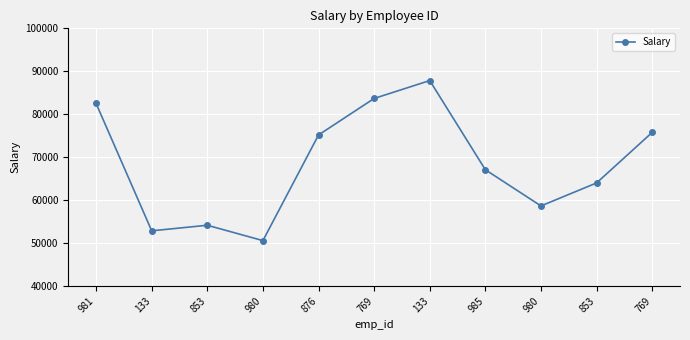

Approximately how many times larger is the value at 853 compared to 981?

0.8